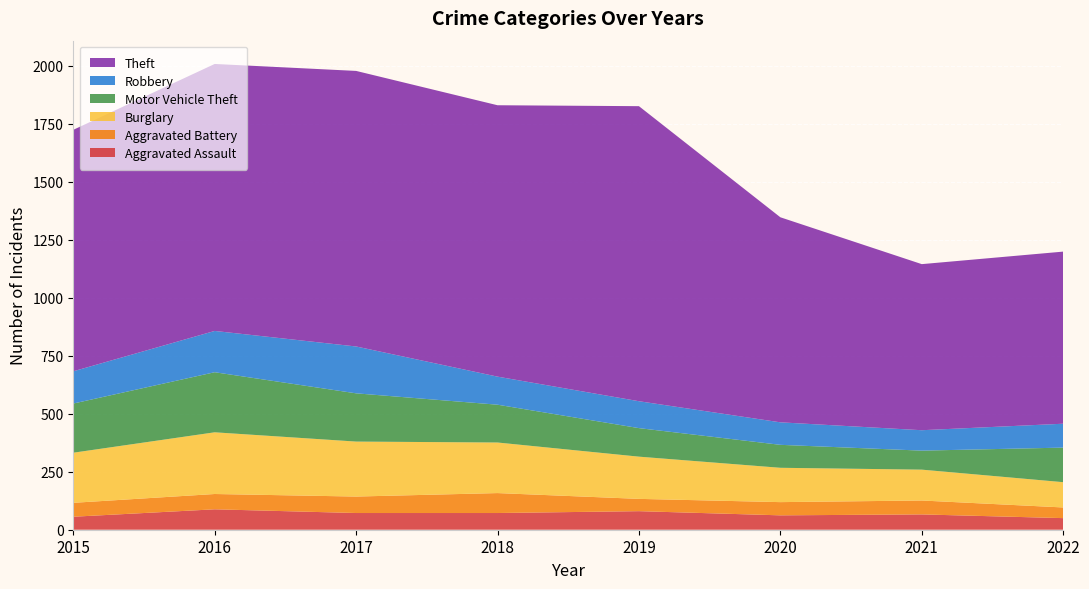

Reading left to right, what are all the values shown in this chart?

Aggravated Assault: 56	88	72	72	80	62	66	50
Aggravated Battery: 60	66	71	86	53	57	60	46
Burglary: 216	266	237	218	182	148	133	109
Motor Vehicle Theft: 212	259	208	163	123	99	82	149
Robbery: 139	178	202	121	116	97	88	103
Theft: 1041	1151	1188	1170	1272	884	716	742